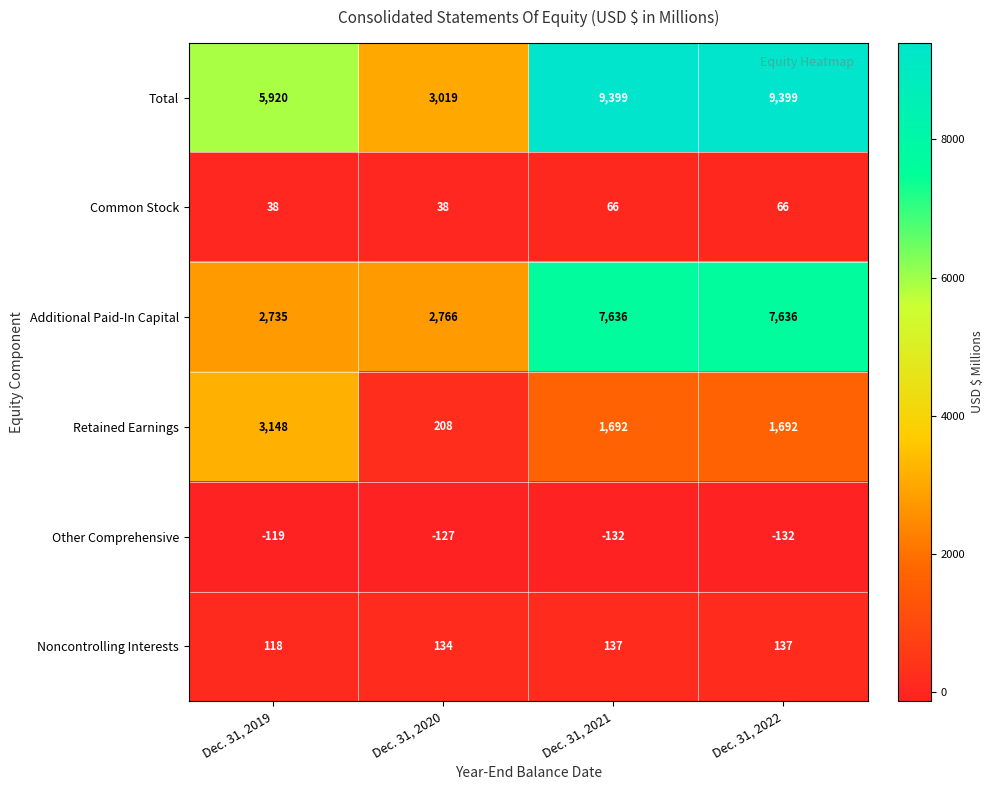

Reading right to left, transcribe all the data shown in this chart.

Total: 9399	9399	3019	5920
Common Stock: 66	66	38	38
Additional Paid-In Capital: 7636	7636	2766	2735
Retained Earnings: 1692	1692	208	3148
Other Comprehensive: -132	-132	-127	-119
Noncontrolling Interests: 137	137	134	118